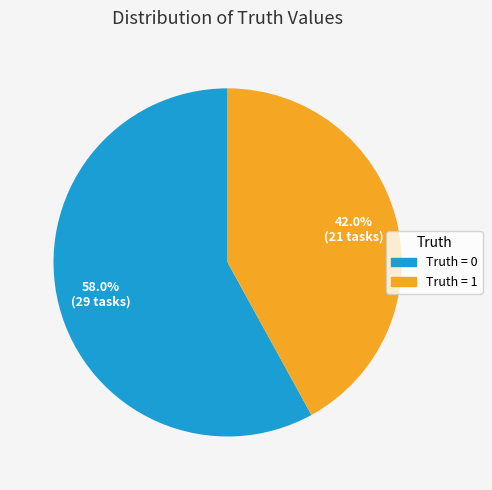

Is there any slice that represents more than half of the pie?

Yes